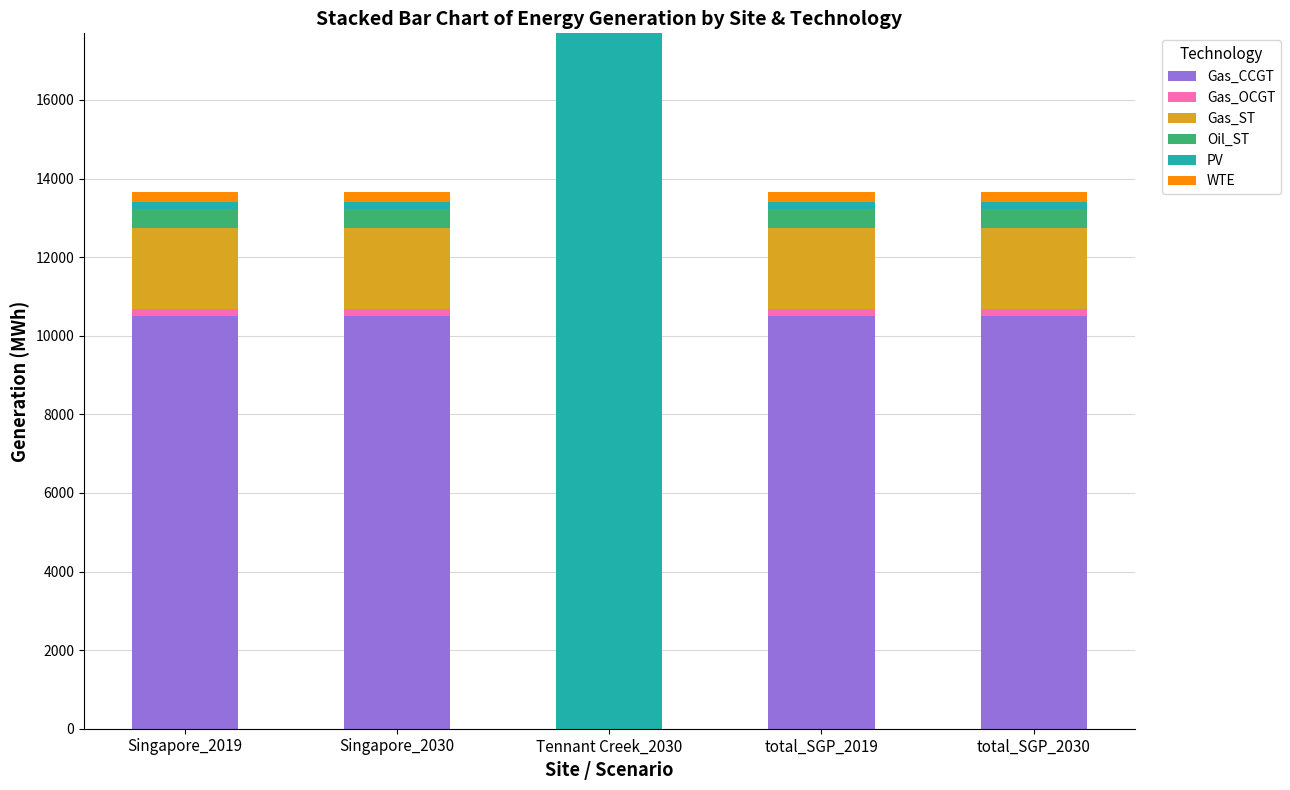

What is the highest value of the Gas_CCGT series?

10501.6